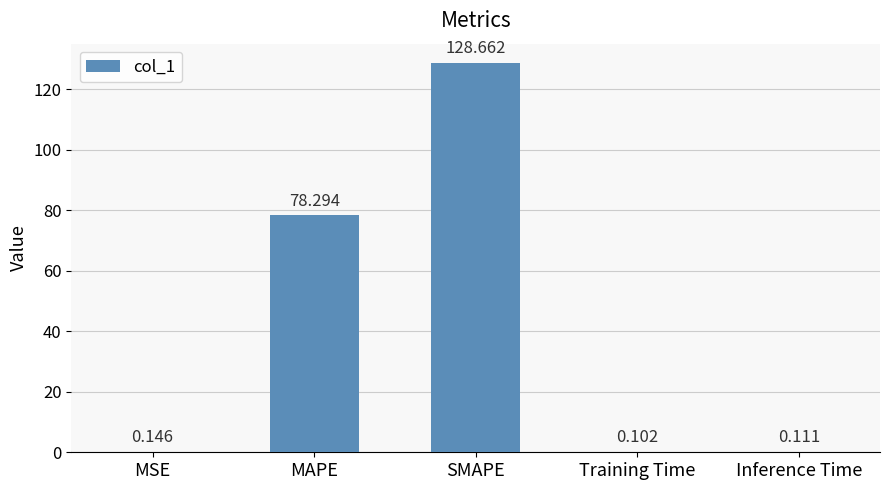

Does the chart contain stacked bars?

No